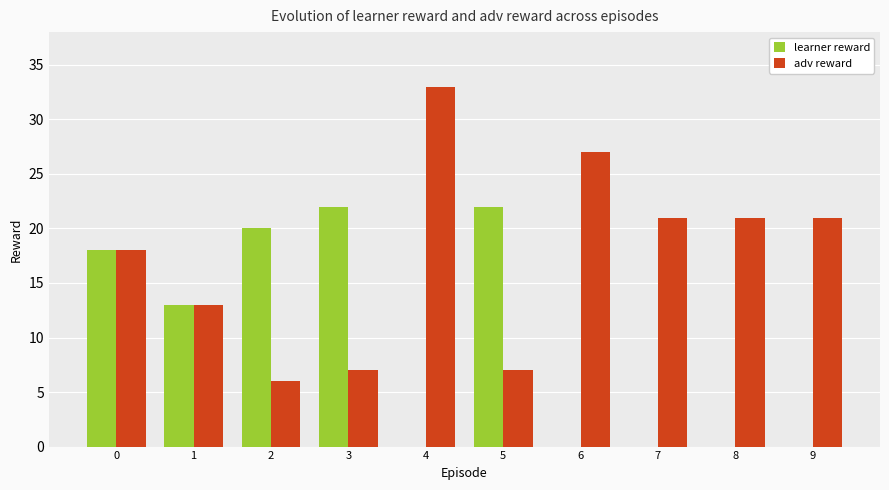

Which series has the largest total across all categories?

adv reward